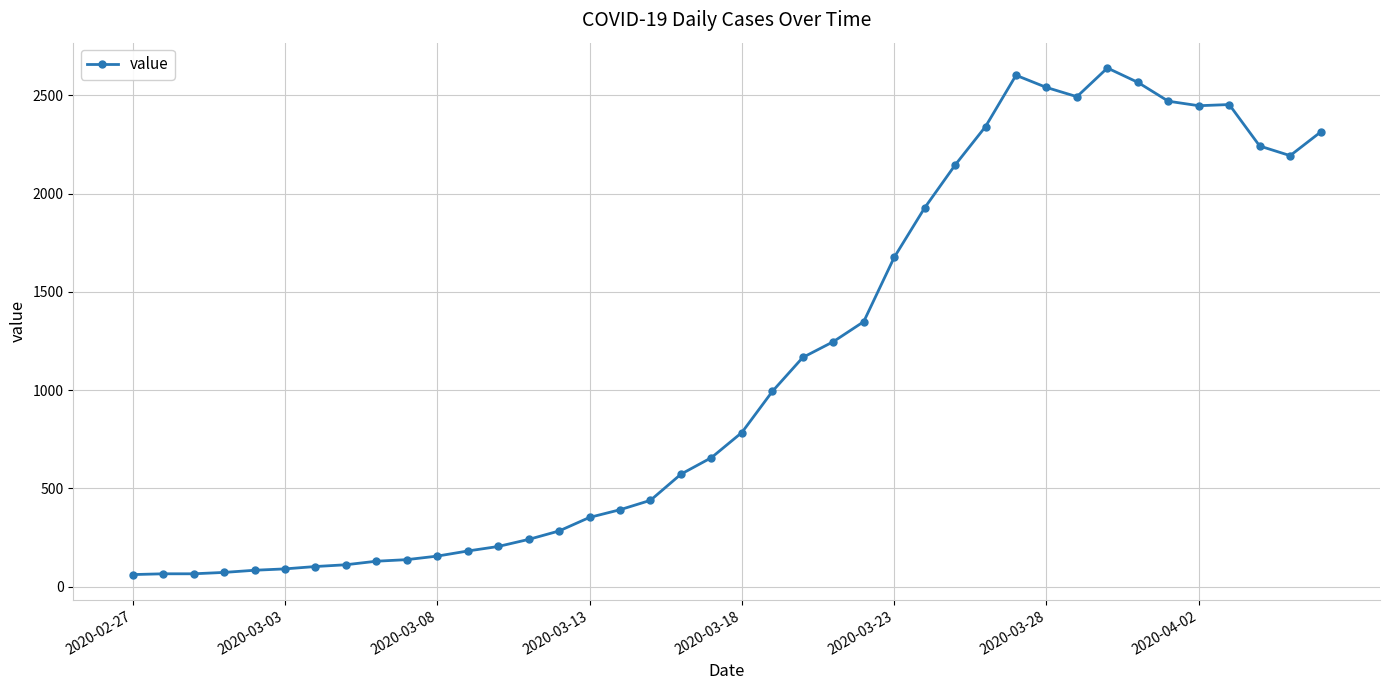

How many series are shown in this chart?

1